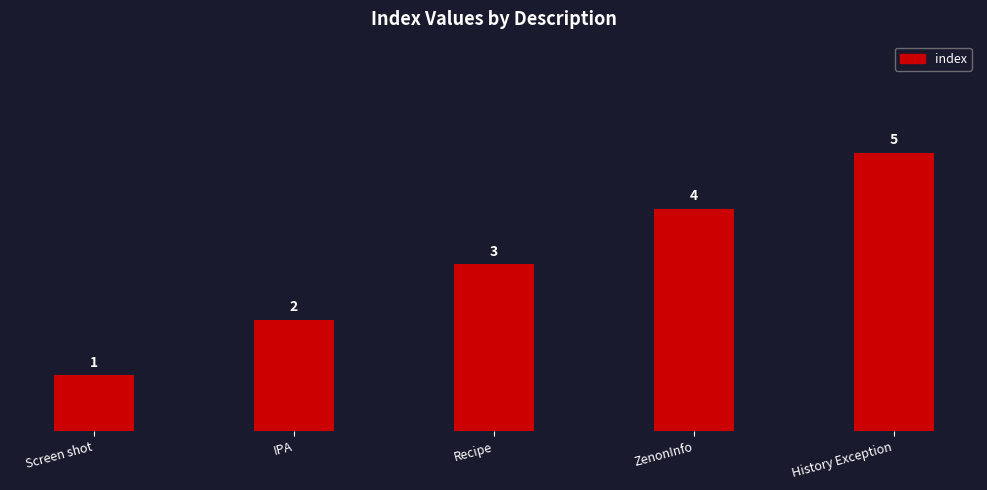

How many values are below 3?

2